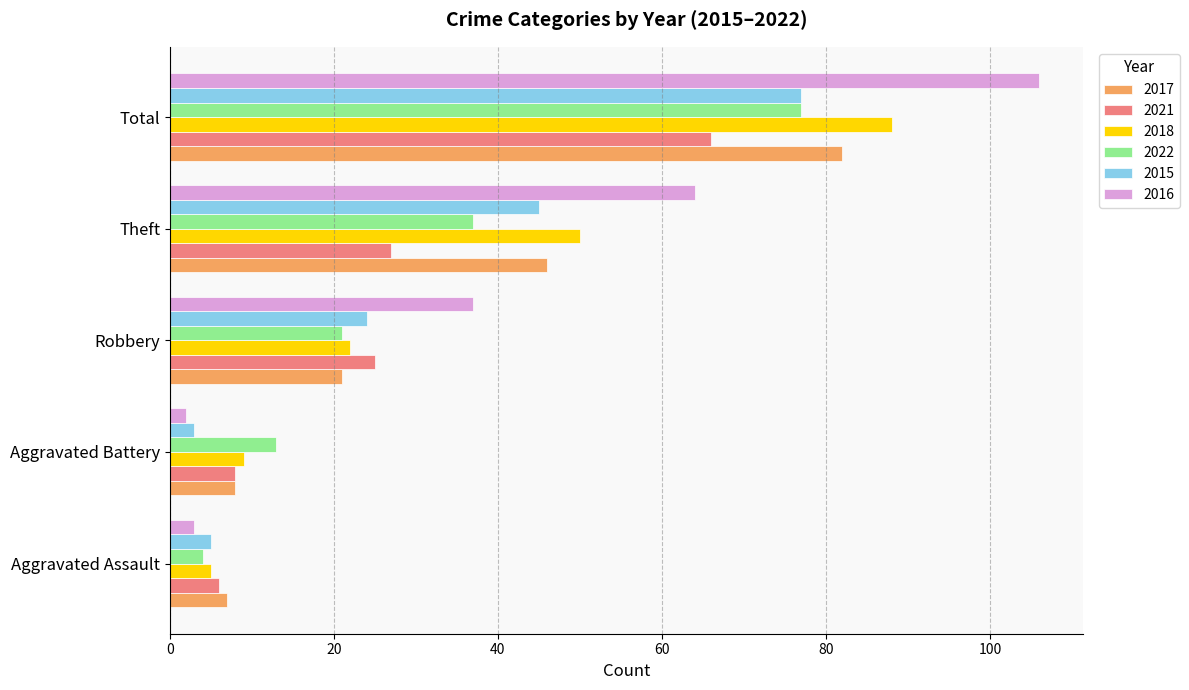

Which category has the highest value across all series?

Total